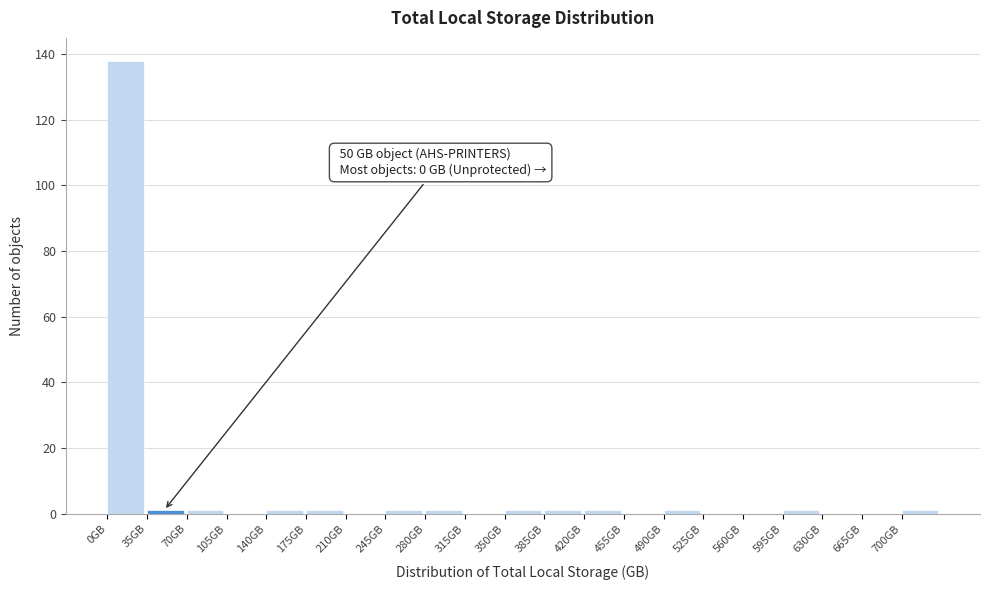

Which range on the x-axis has the tallest bar?

0 to 35